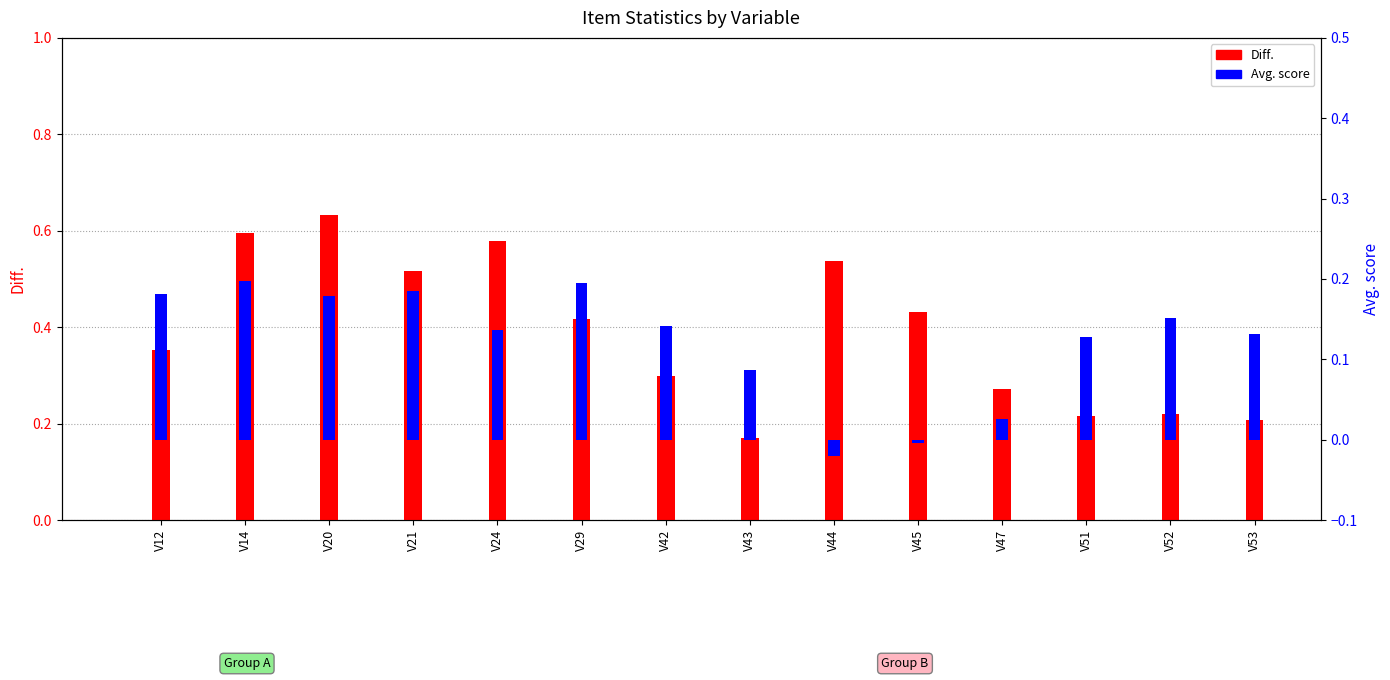

Which category has the lowest value in the Diff. series?

V43